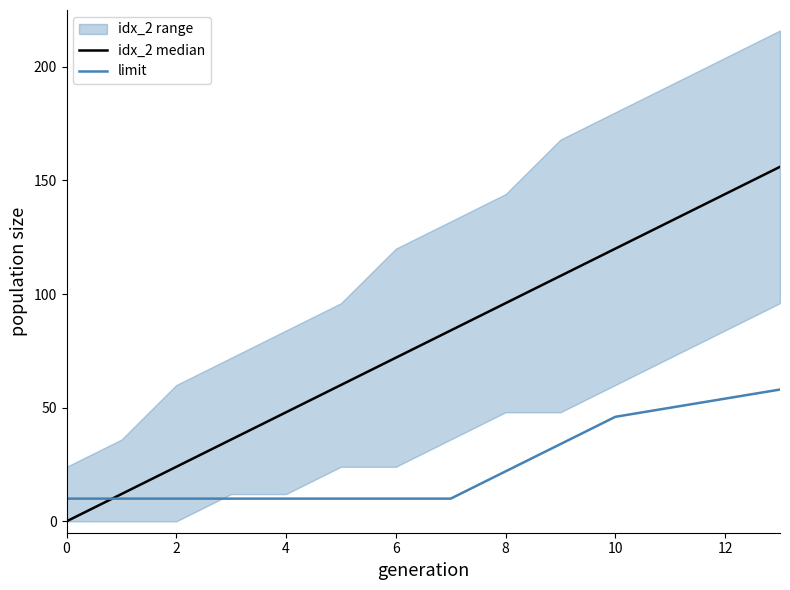

The value of idx_2 median at 10 is 197. True or false?

False